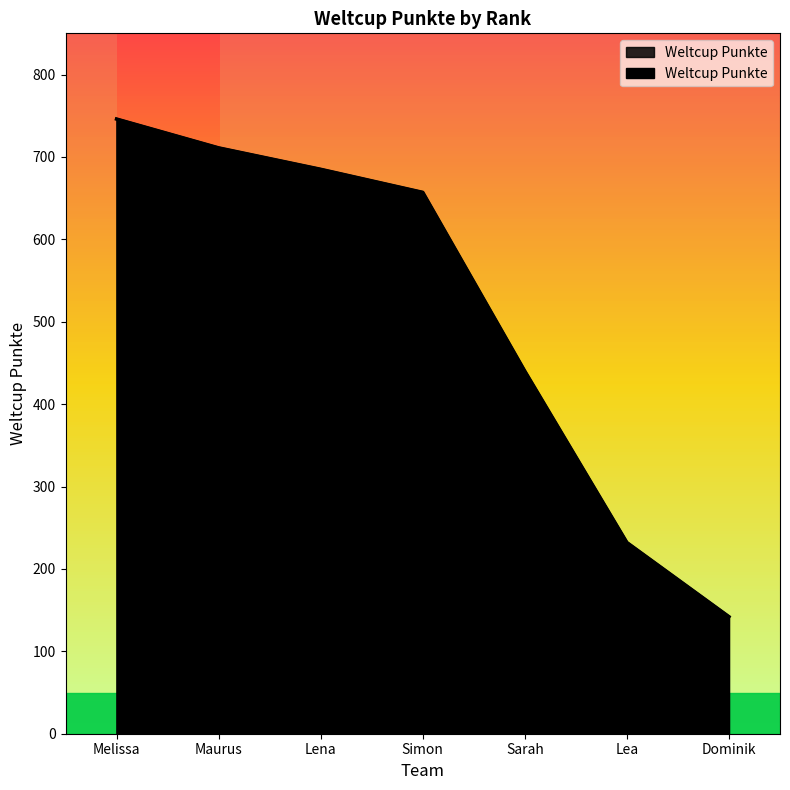

Is it true that the value at Melissa is 746?

True